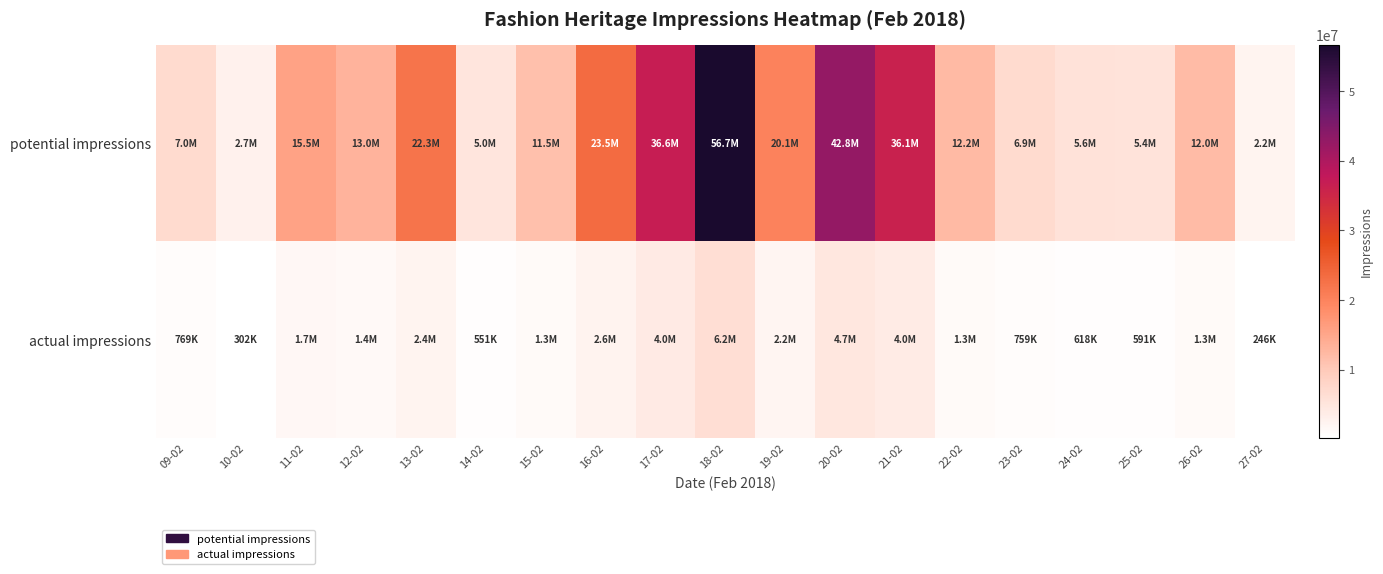

Between 14-02 and 10-02, which is larger?

14-02